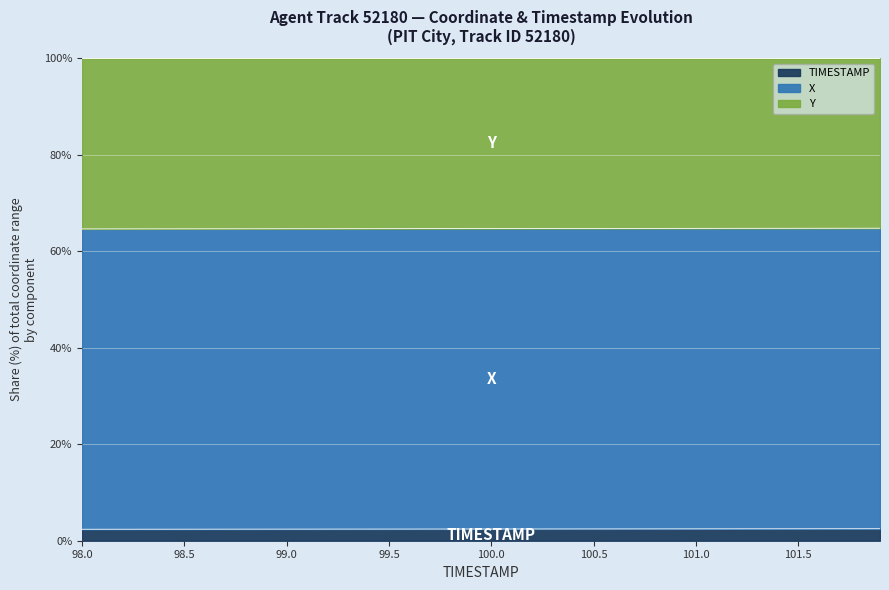

What is the difference between the second highest and second lowest values in the X series?

0.1